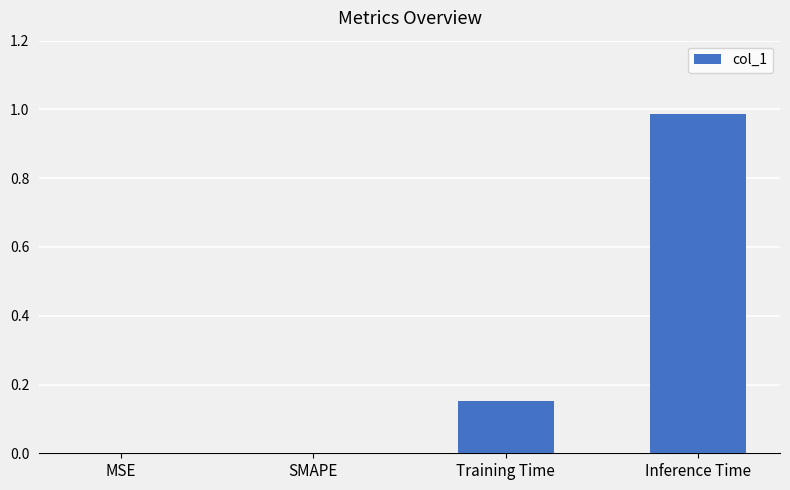

What is the sum of all values?

1.1